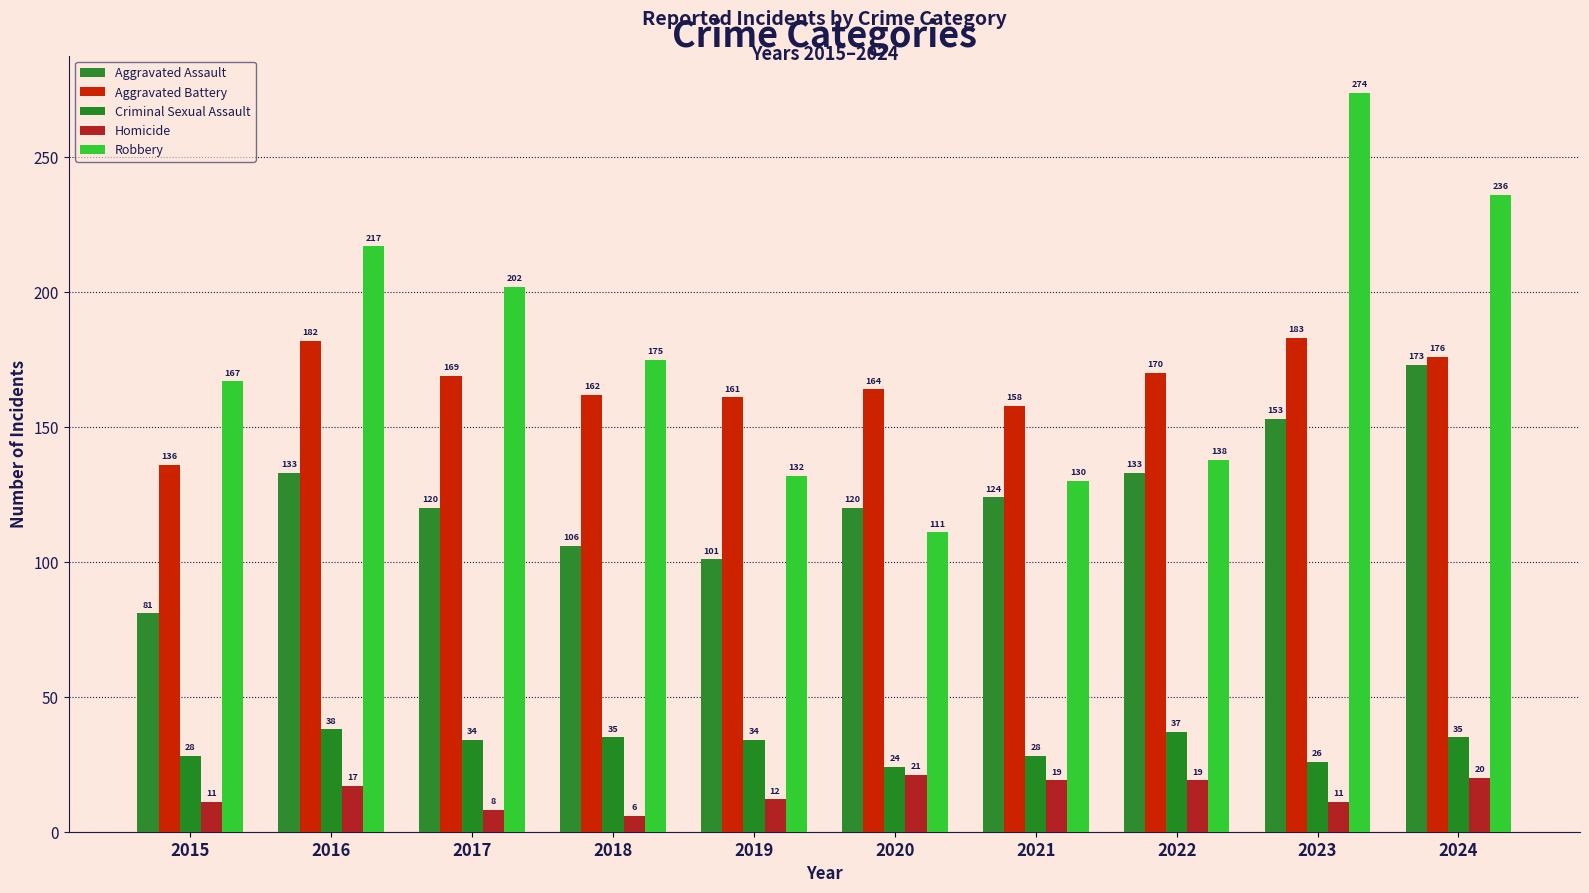

Which label corresponds to the largest value in the chart?

2023